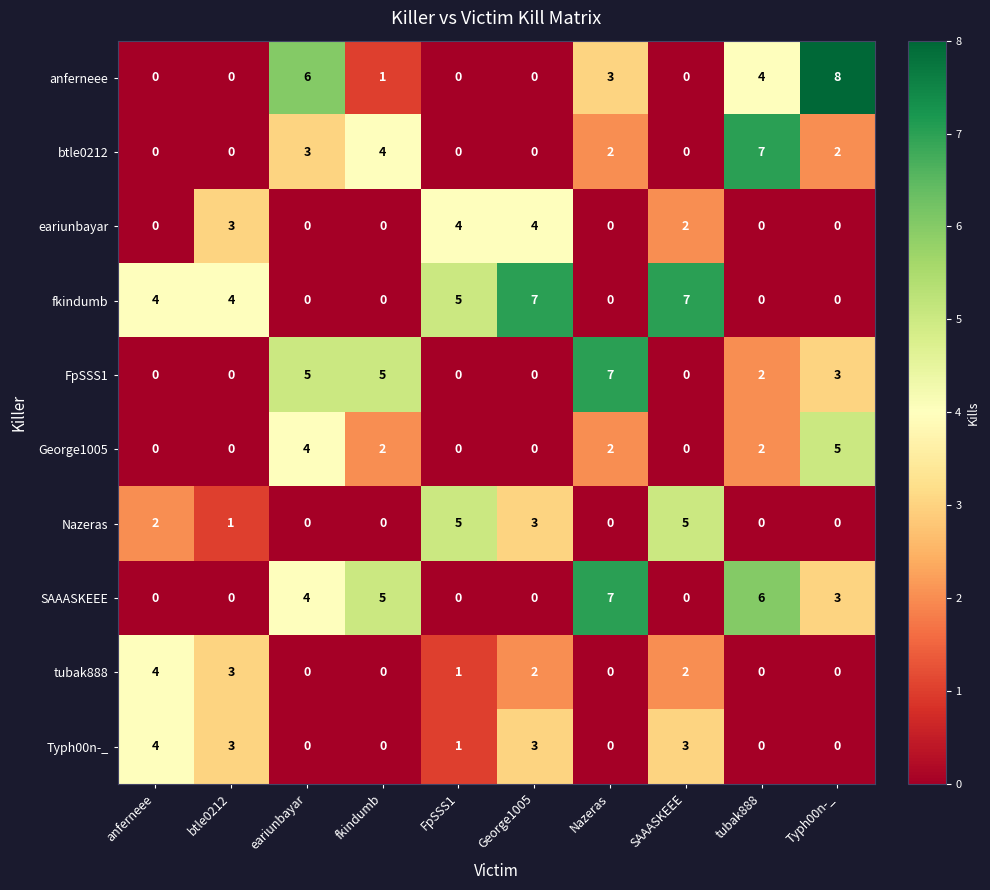

Which series has the widest spread of values?

anferneee